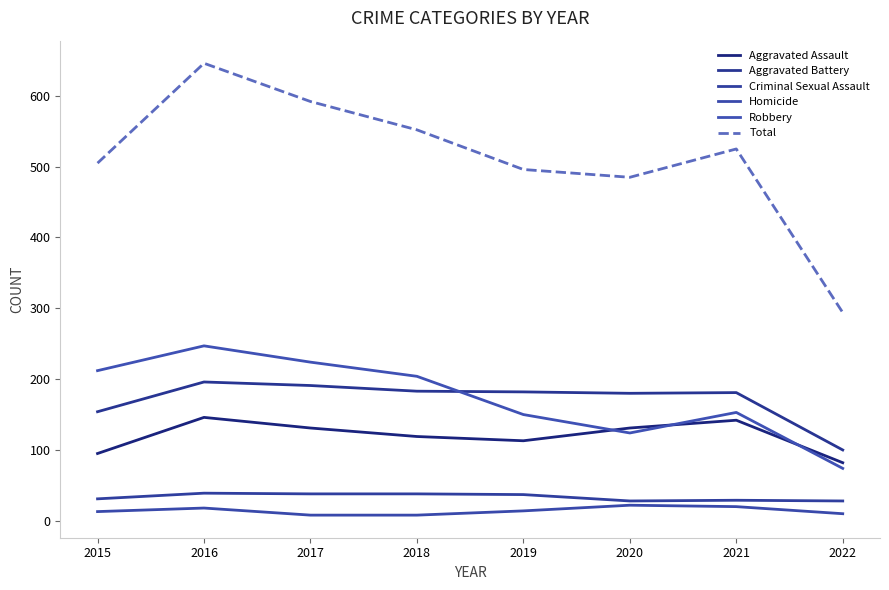

Read the Aggravated Battery value at 2015.

154